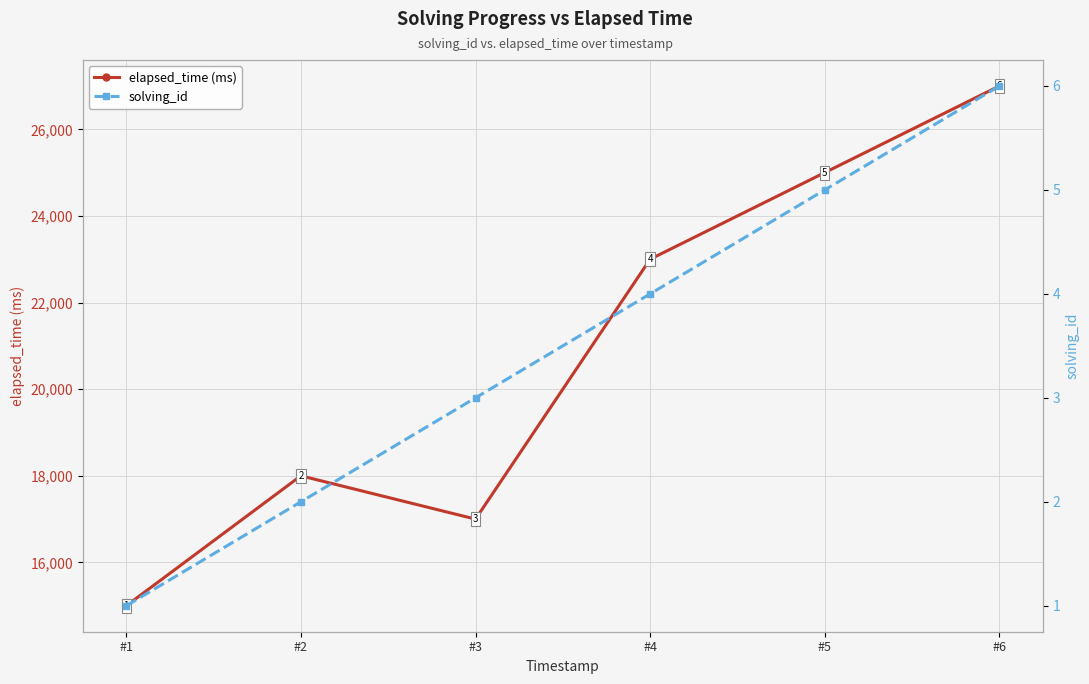

What are all the series names shown in the legend?

elapsed_time (ms), solving_id